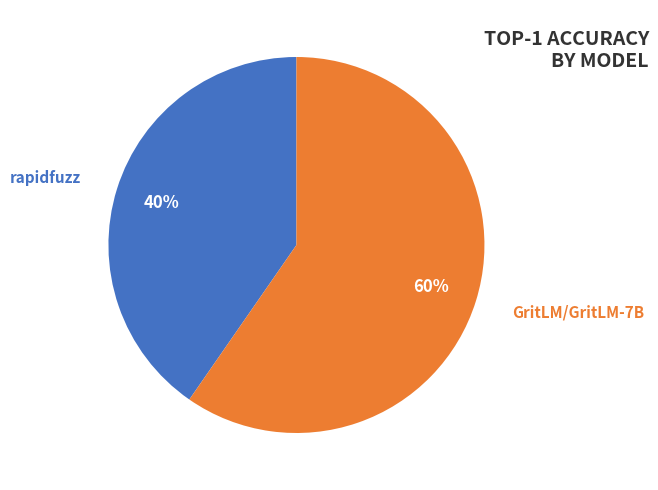

To the nearest percent, what is the average slice percentage?

50%